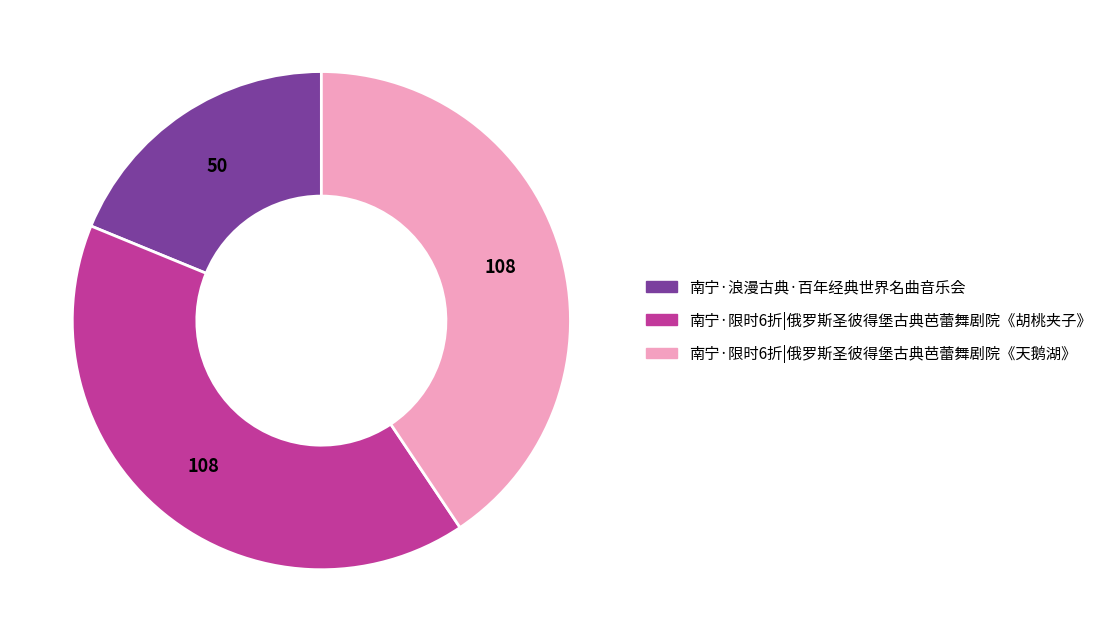

How many segments does this pie chart have?

3